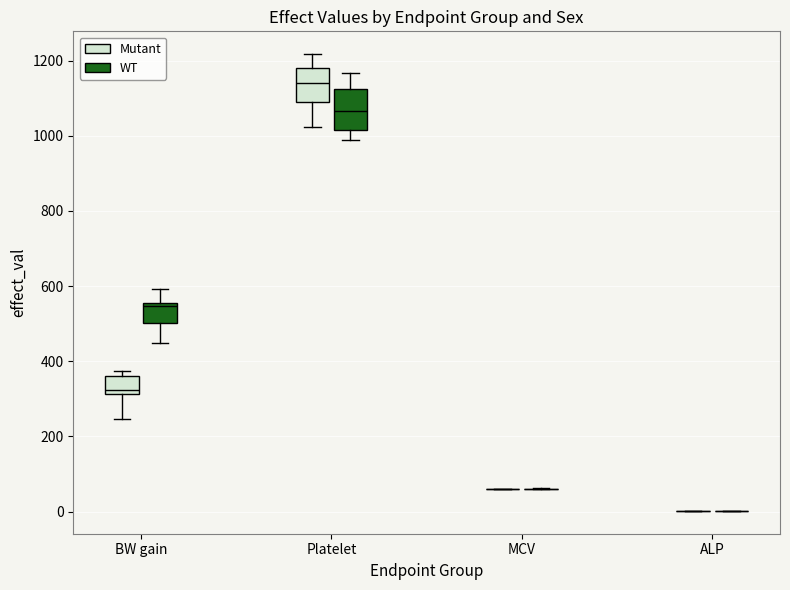

Where does the upper whisker of the box for BW gain (WT) end on the y-axis? The values are not printed on the chart, so give them approximately, as read against the axis.

600